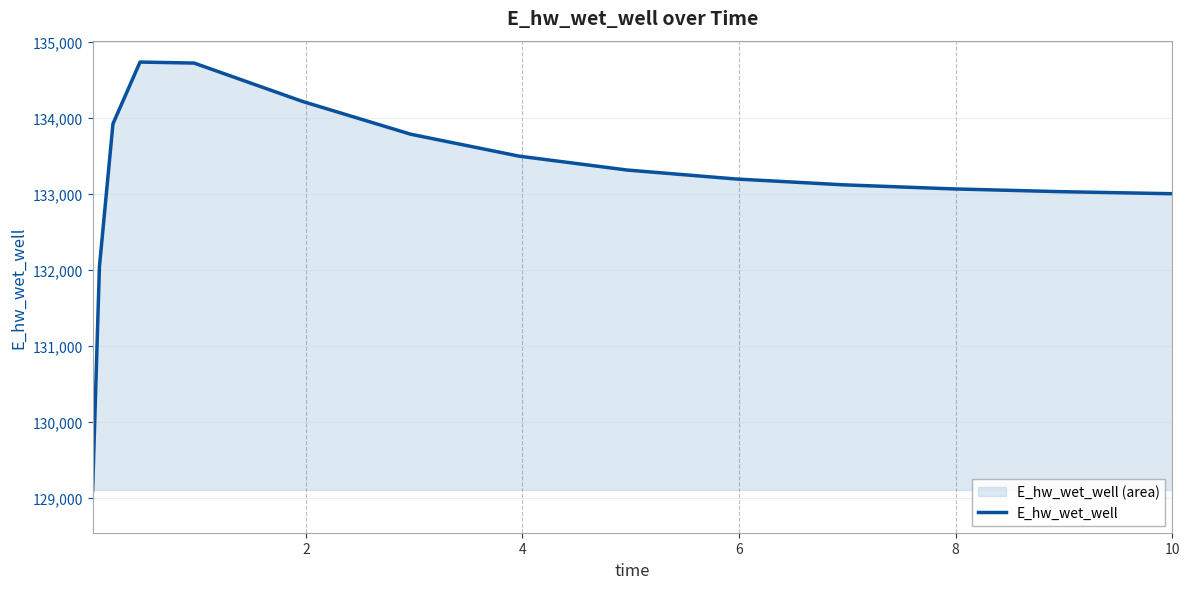

What is the difference between the maximum and minimum values?

5623.3